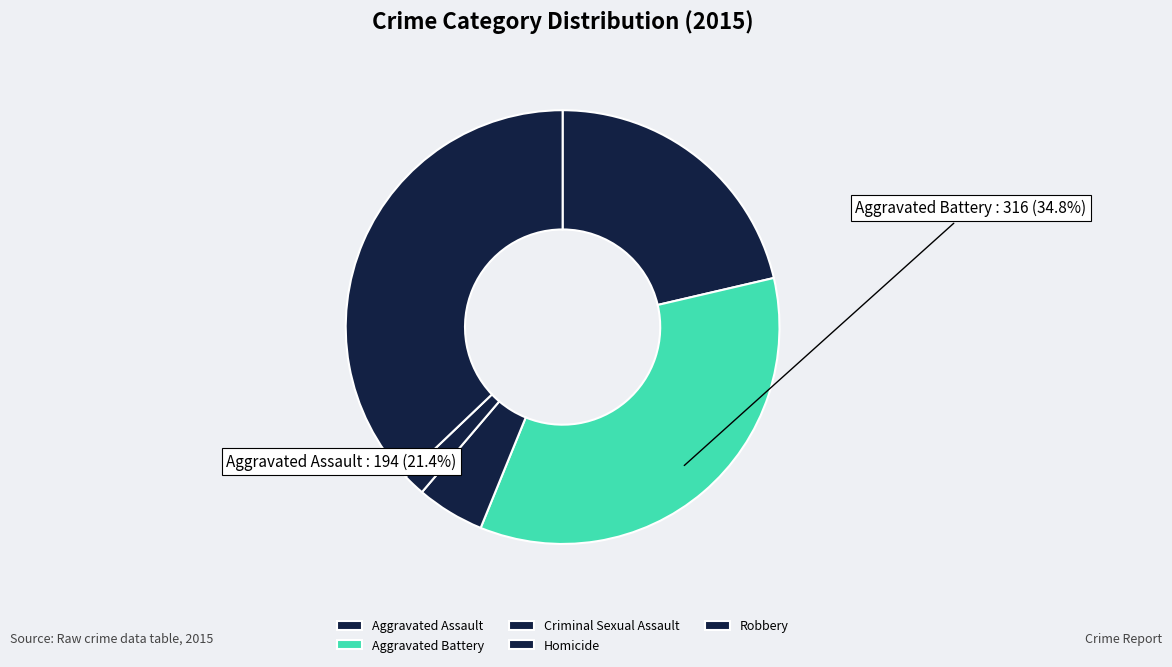

How many segments does this pie chart have?

5